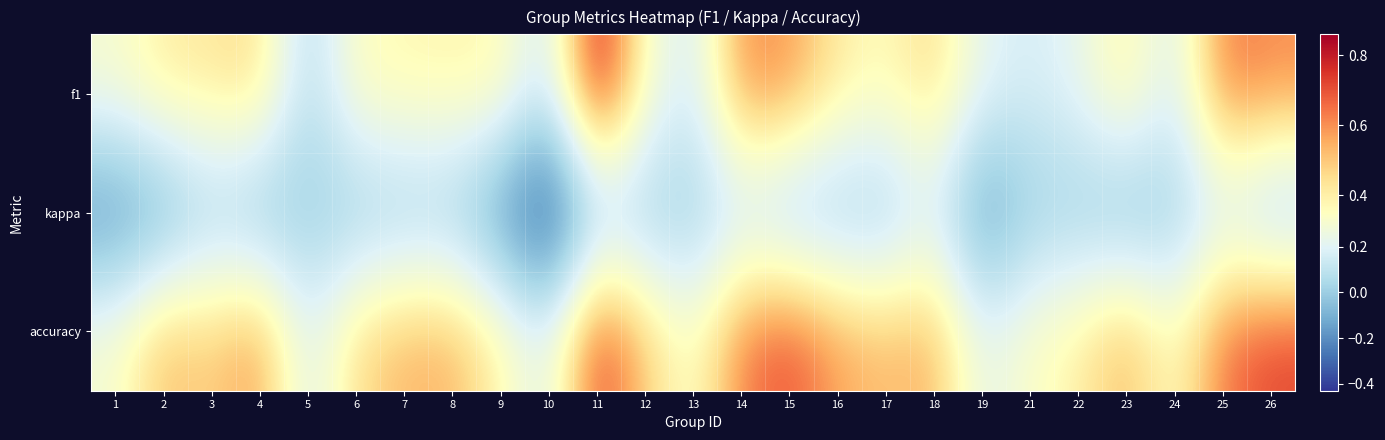

Rank the series by their maximum value, from lowest to highest.

kappa, accuracy, f1